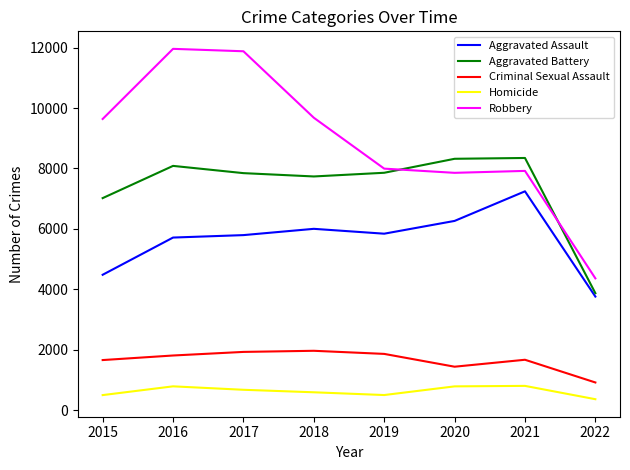

Rank the series by their maximum value, from lowest to highest.

Homicide, Criminal Sexual Assault, Aggravated Assault, Aggravated Battery, Robbery